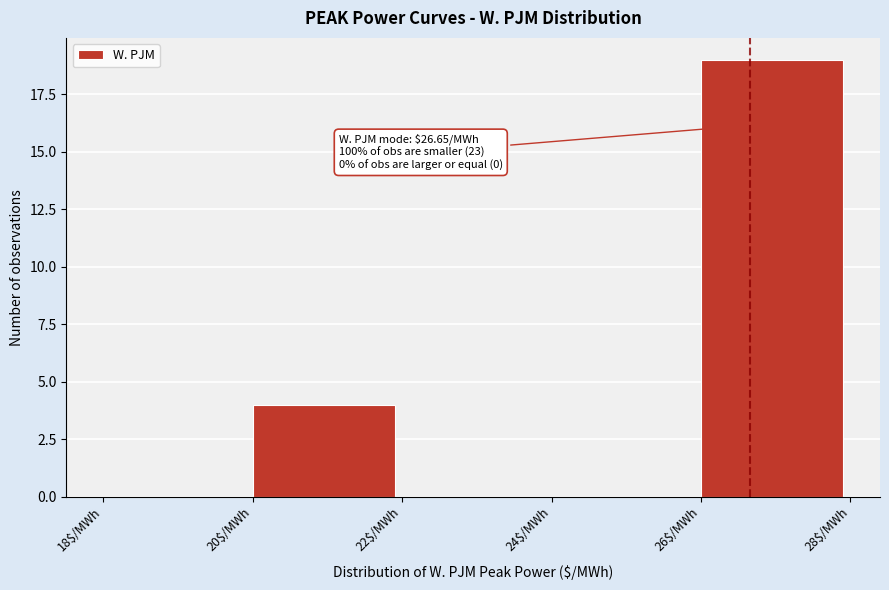

Which range on the x-axis has the tallest bar?

26 to 28